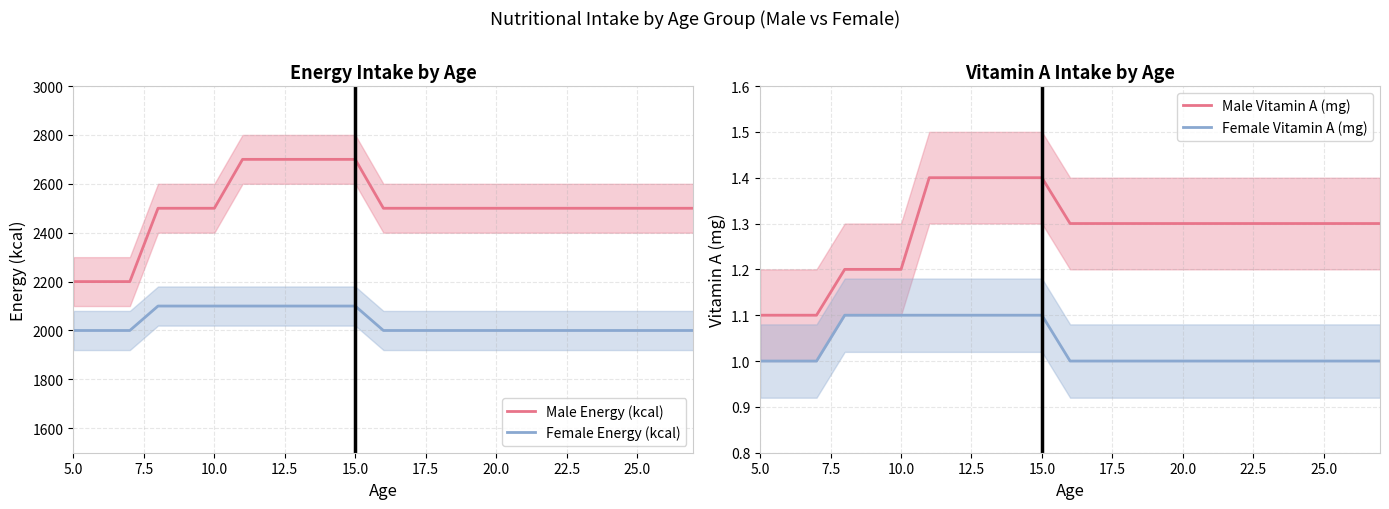

At how many categories does at least one series exceed 184?

23